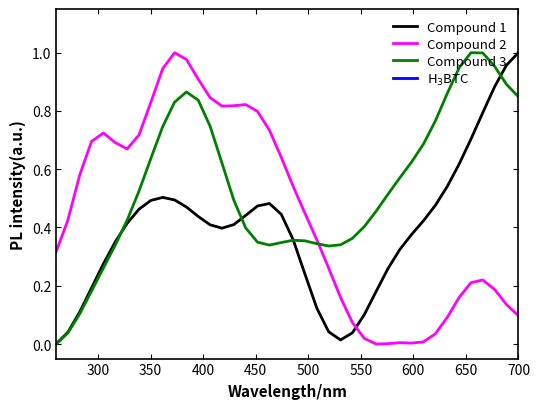

What is the sum of all Compound 2 values?

18.0